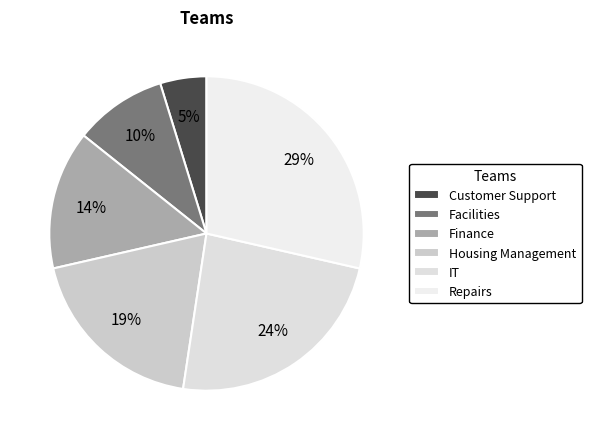

How many segments does this pie chart have?

6